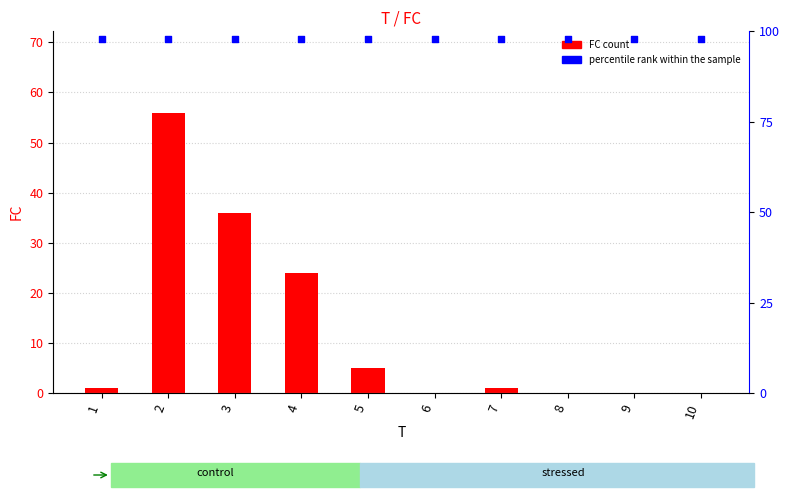

Which series has the largest total across all categories?

percentile rank within the sample